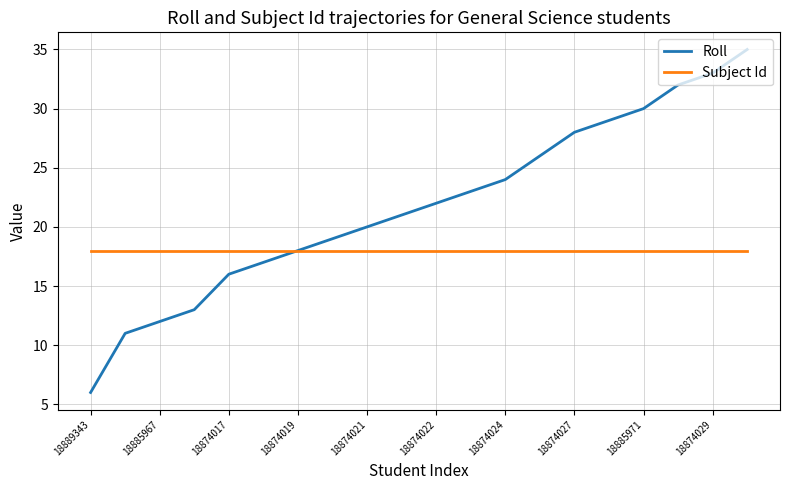

What is the minimum value for Subject Id?

18